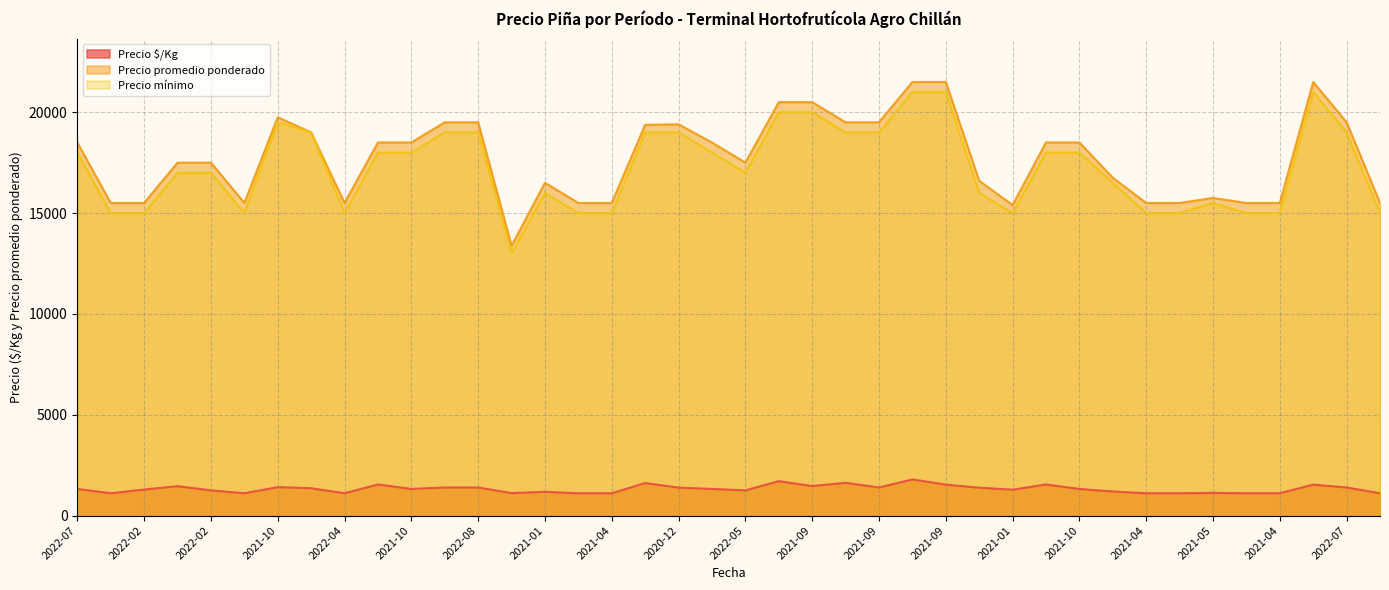

The value of Precio $/Kg at 2021-04 is 1107. True or false?

True